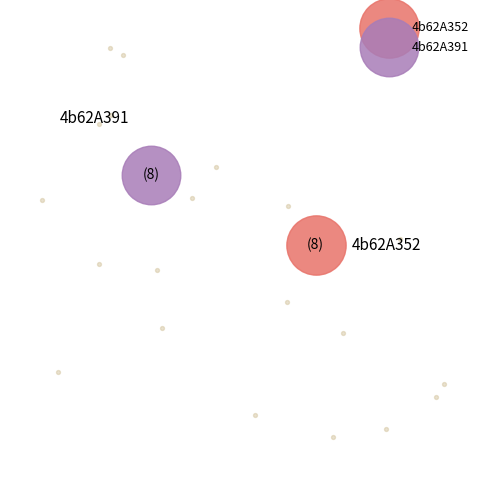

Which category has the biggest portion of the pie?

4b62A352